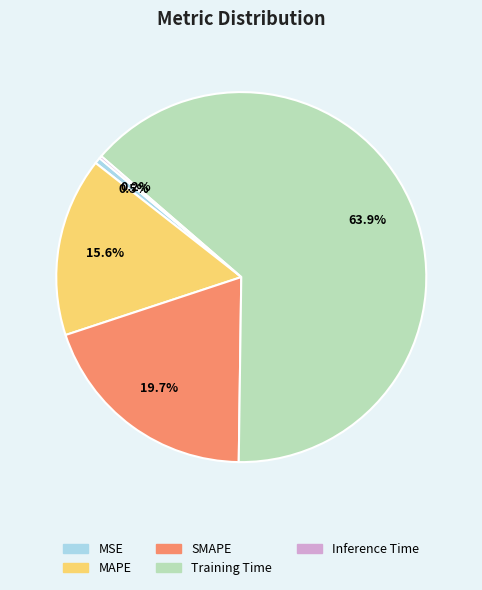

To the nearest percent, what is the difference between the largest and smallest slice percentages?

64%